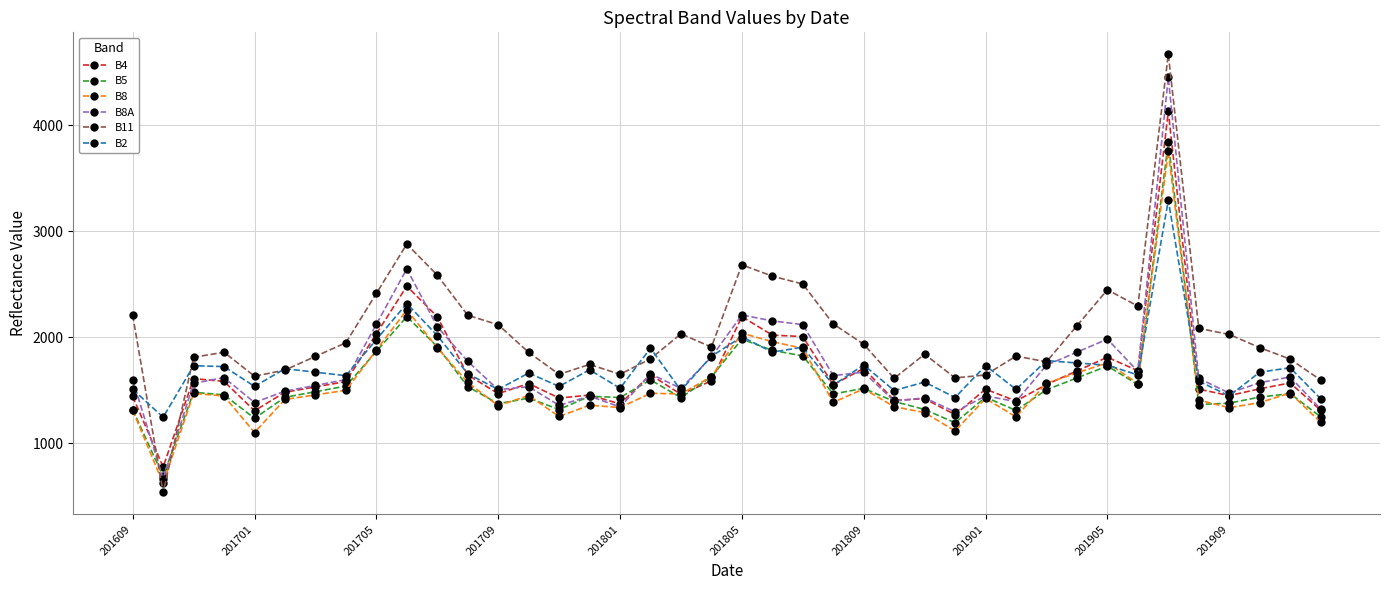

Which series has the widest spread of values?

B11